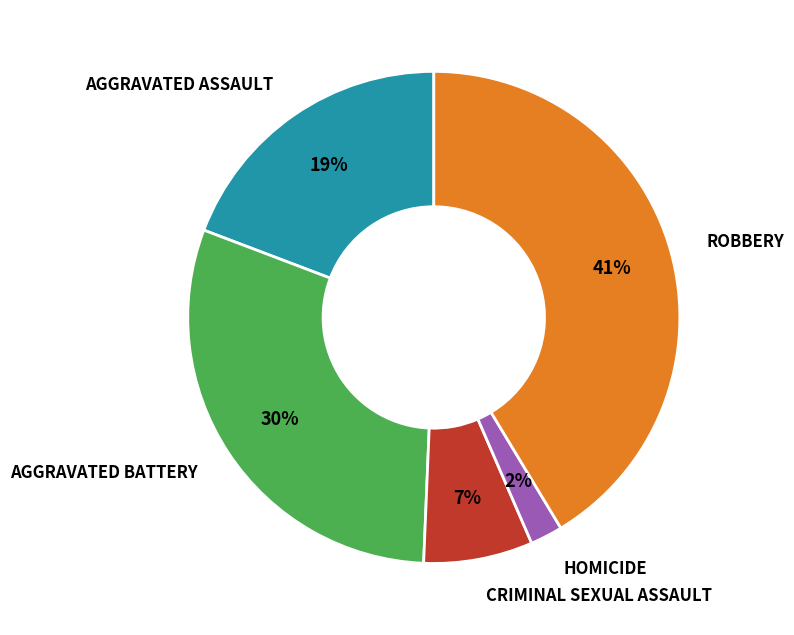

Count the number of slices in the pie.

5